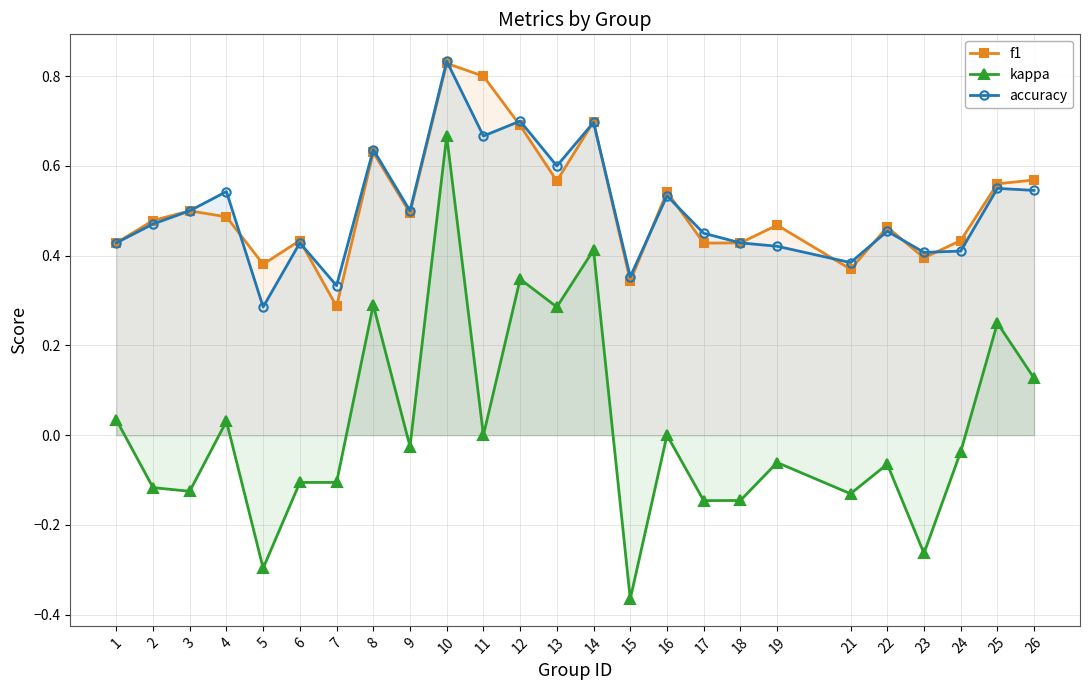

What is the value of the accuracy point at the 25th from the left?

0.5